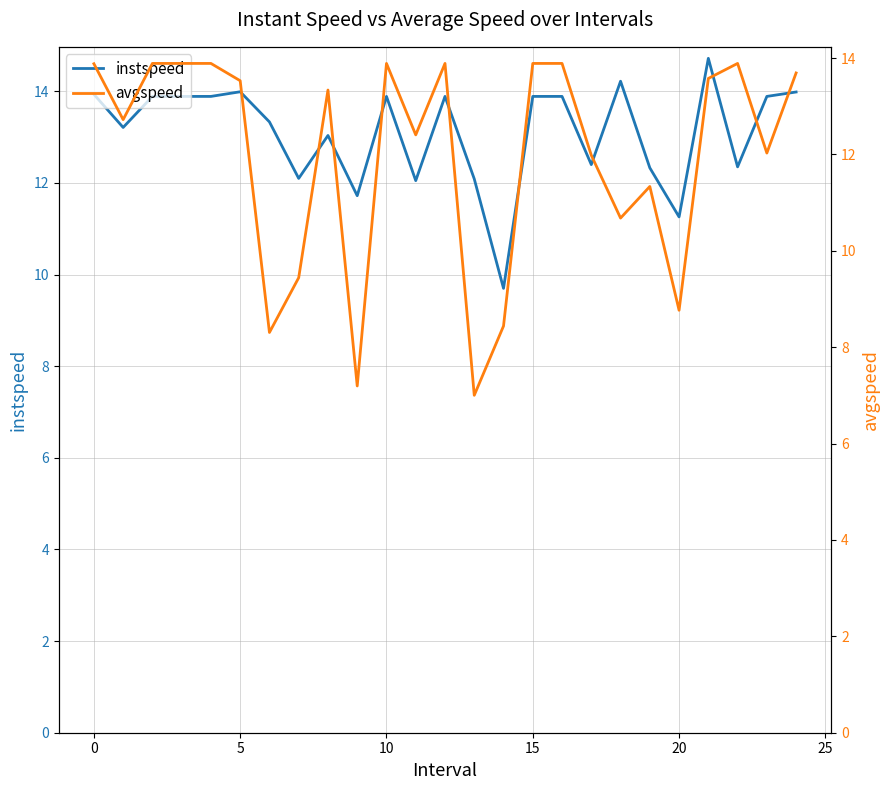

In avgspeed, how many points are lower than both neighbors (excluding endpoints)?

8